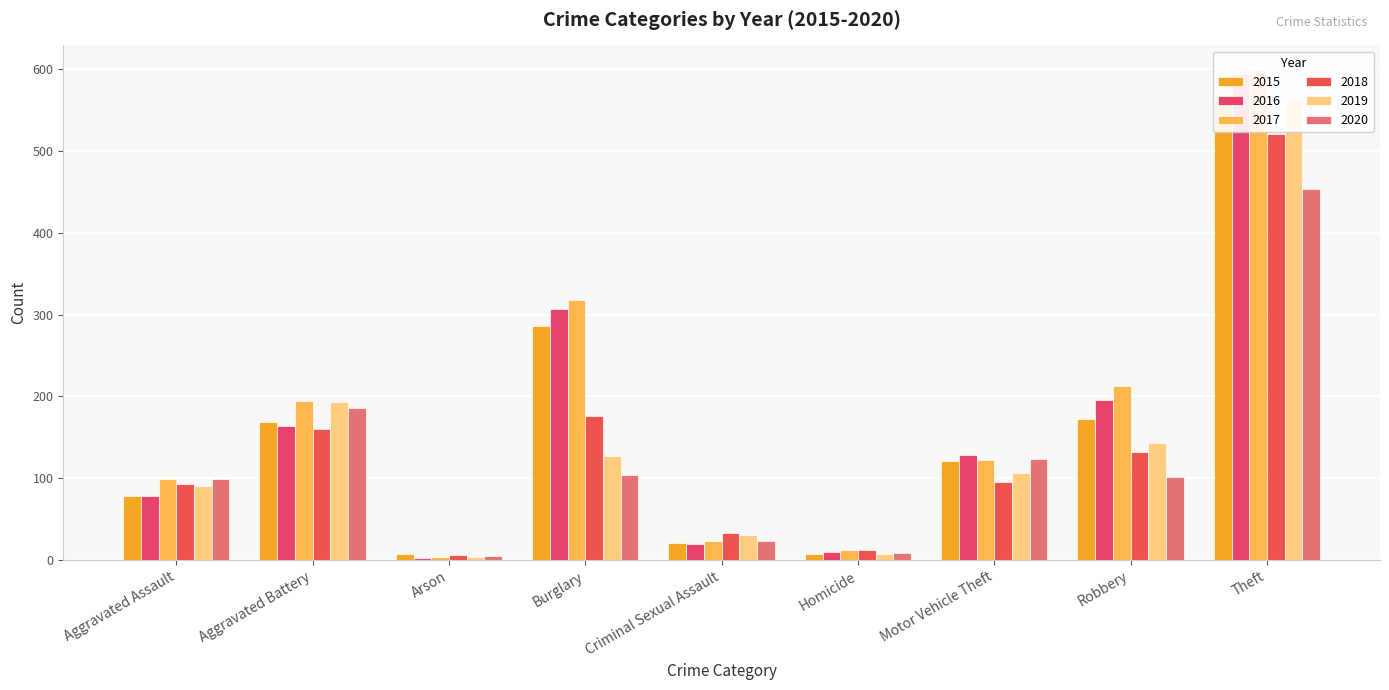

What are all the series names shown in the legend?

2015, 2016, 2017, 2018, 2019, 2020